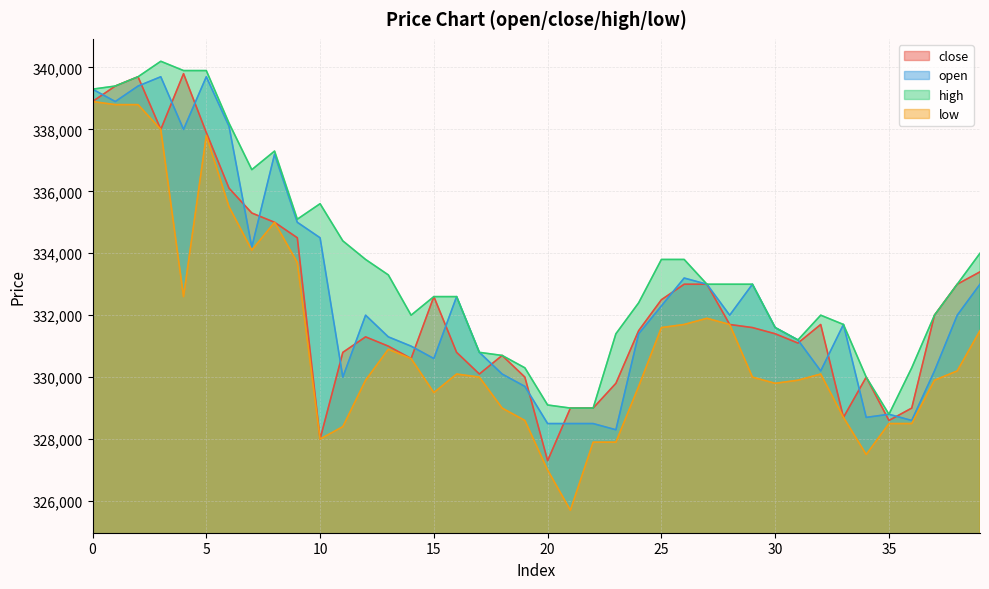

What is the sum of all low values?

13247900